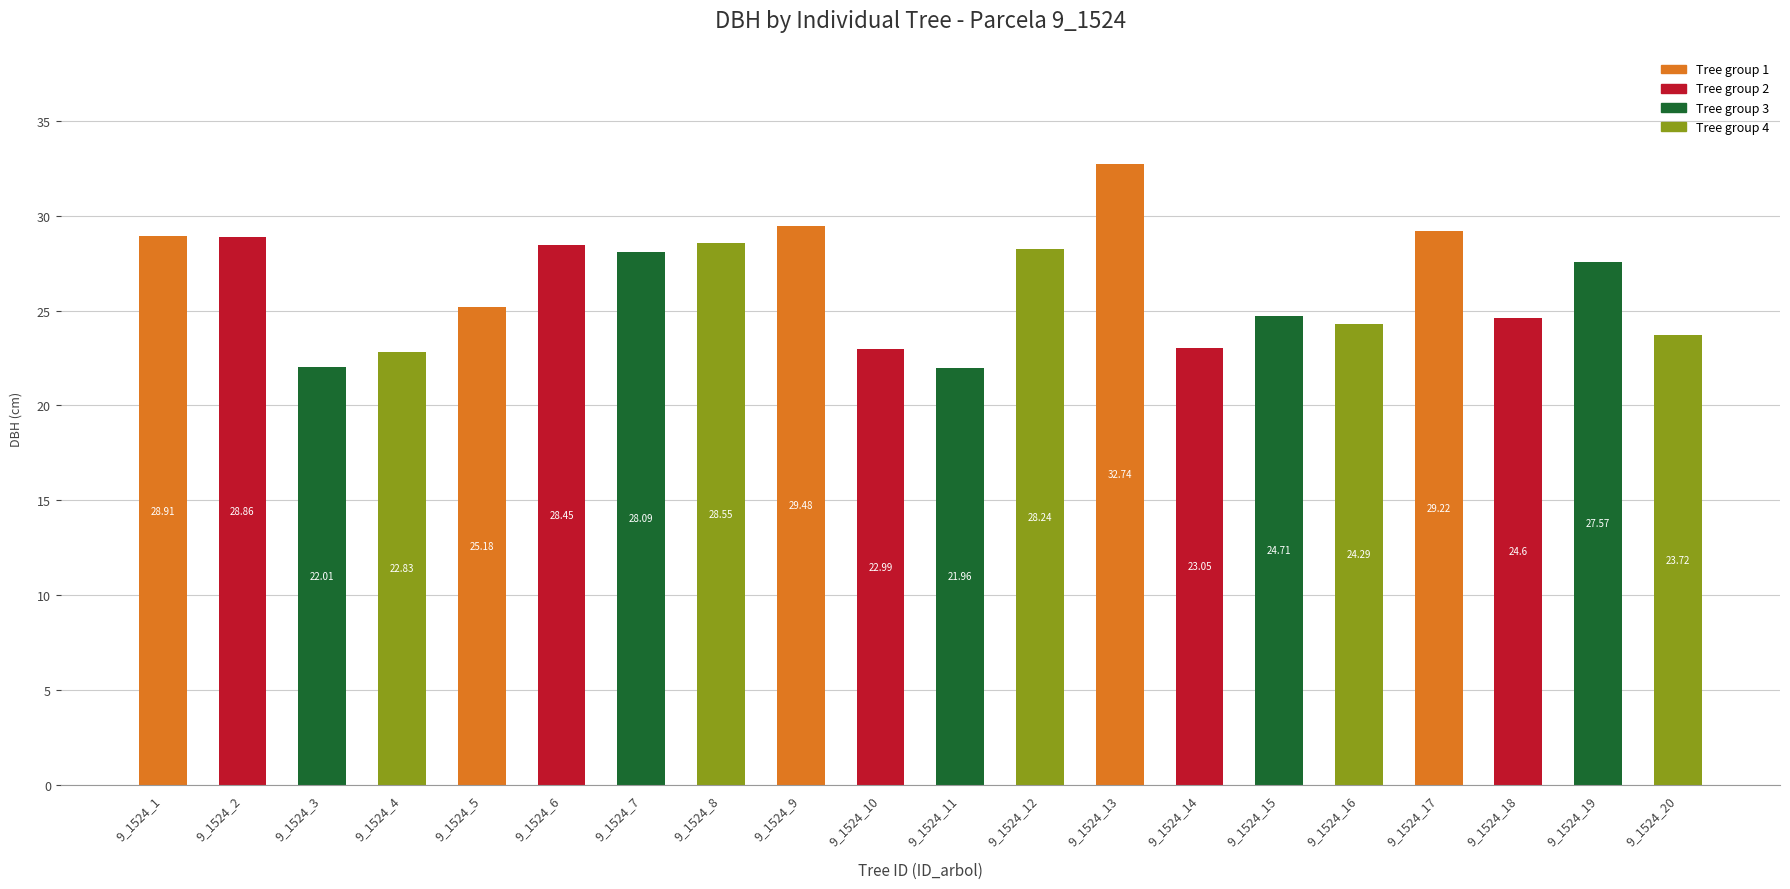

Approximately how many times larger is the value at 9_1524_18 compared to 9_1524_5?

1.0